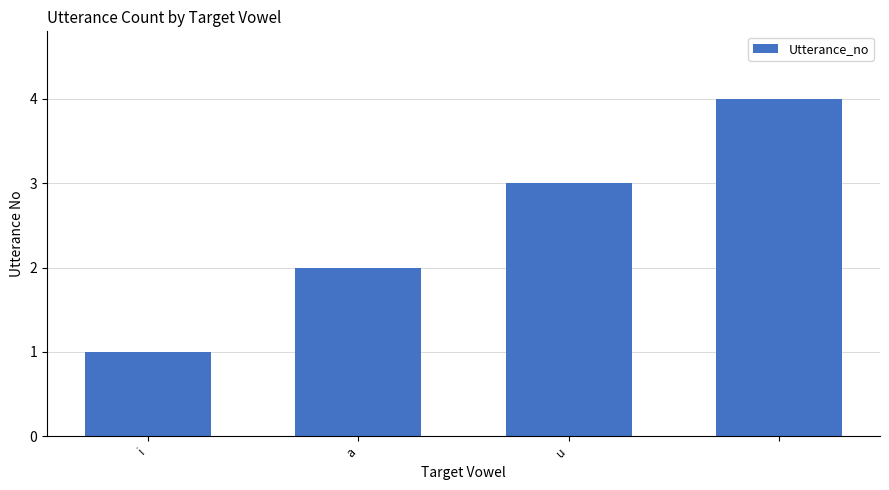

How many bars are there in total?

4